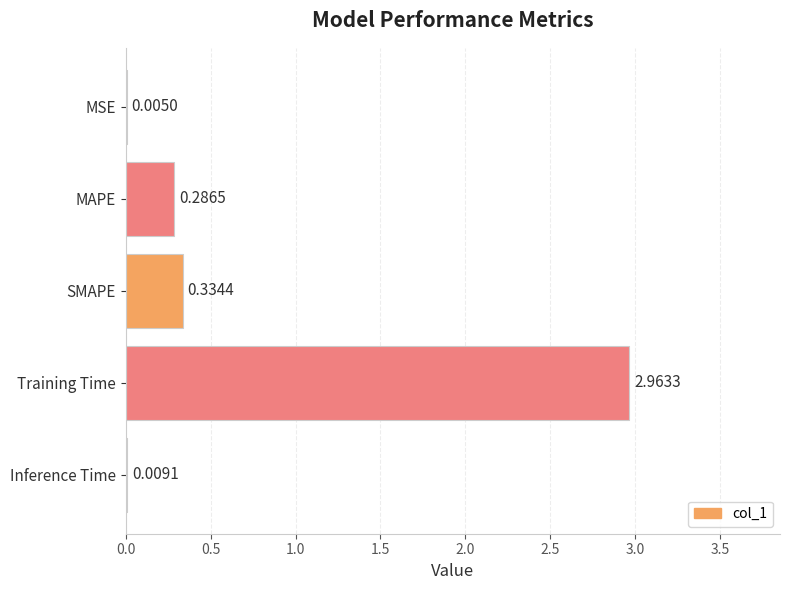

What is the sum of all values?

3.6